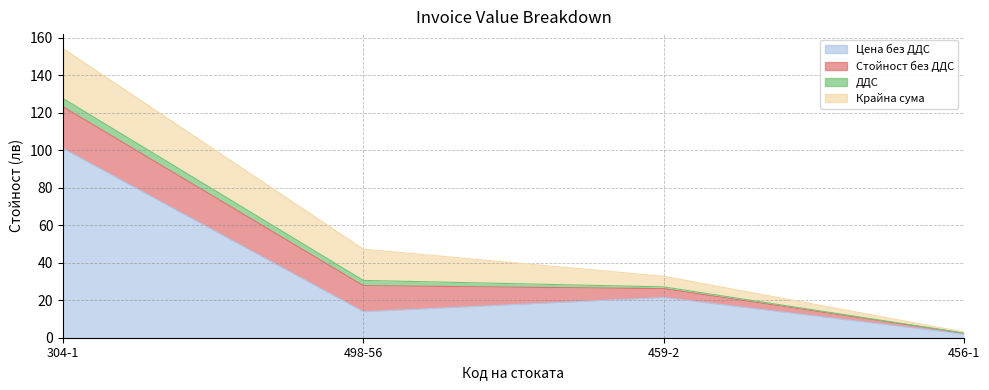

What is the sum of all ДДС values?

8.2